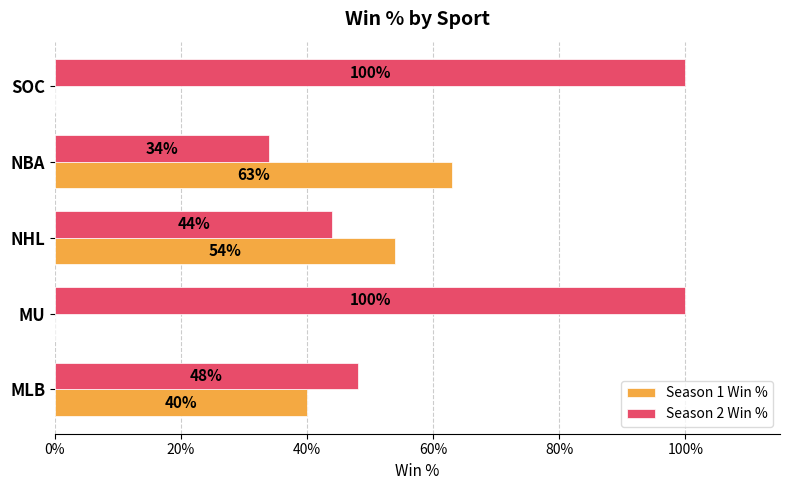

Reading left to right, what are all the values shown in this chart?

Season 1 Win %: 0.4	0.0	0.5	0.6	0.0
Season 2 Win %: 0.5	1.0	0.4	0.3	1.0